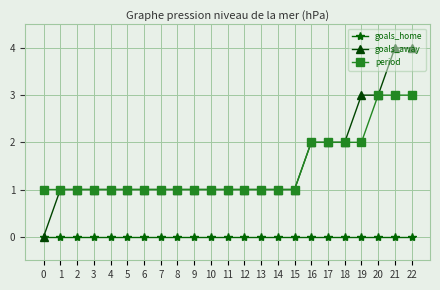

True or false: period and goals_home intersect in this chart.

False